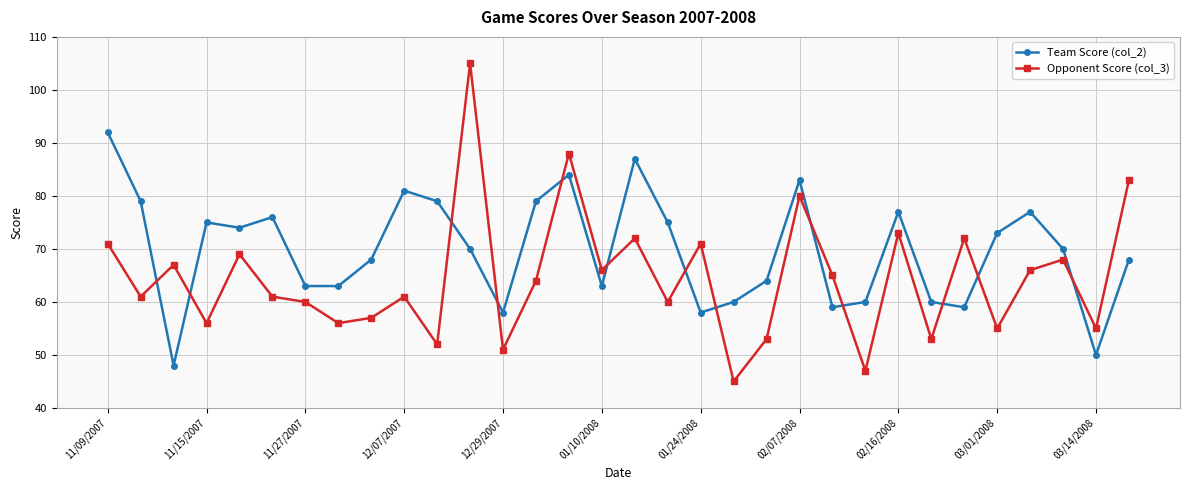

What is the highest value of the Opponent Score (col_3) series?

105